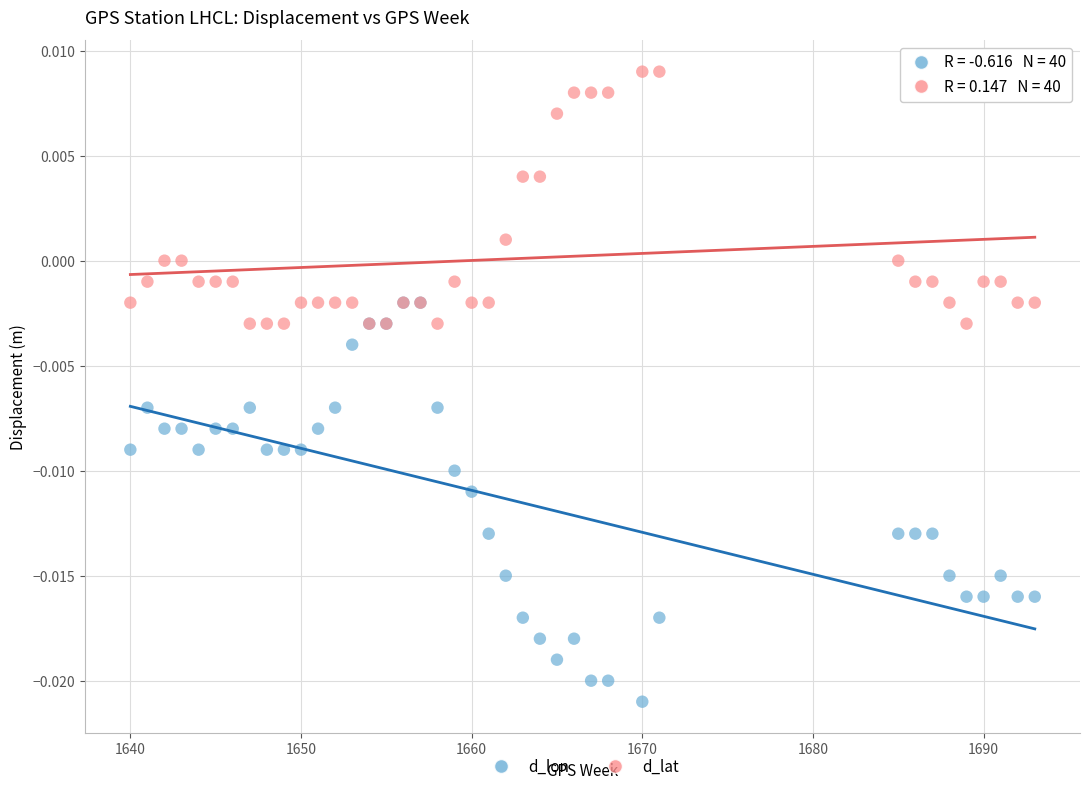

What are all the series names shown in the legend?

d_lon, d_lat